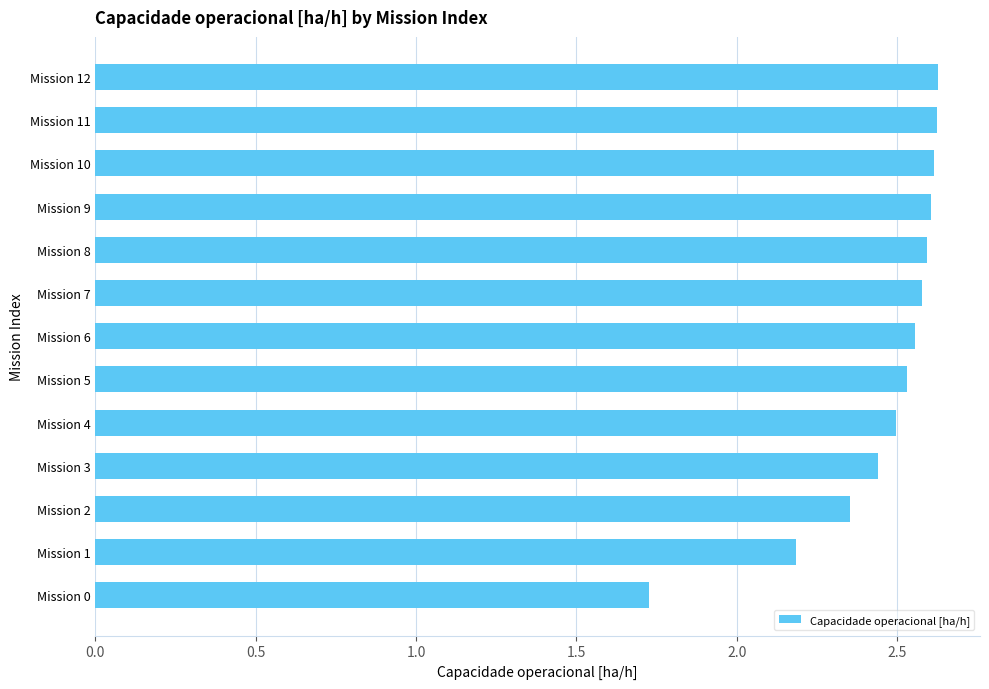

Is it true that the value at Mission 11 is 2.6?

True